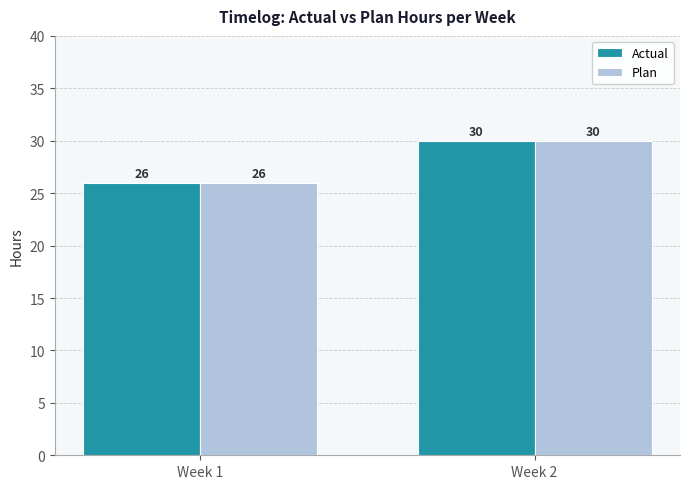

True or false: Plan has a value of 26 at Week 1.

True